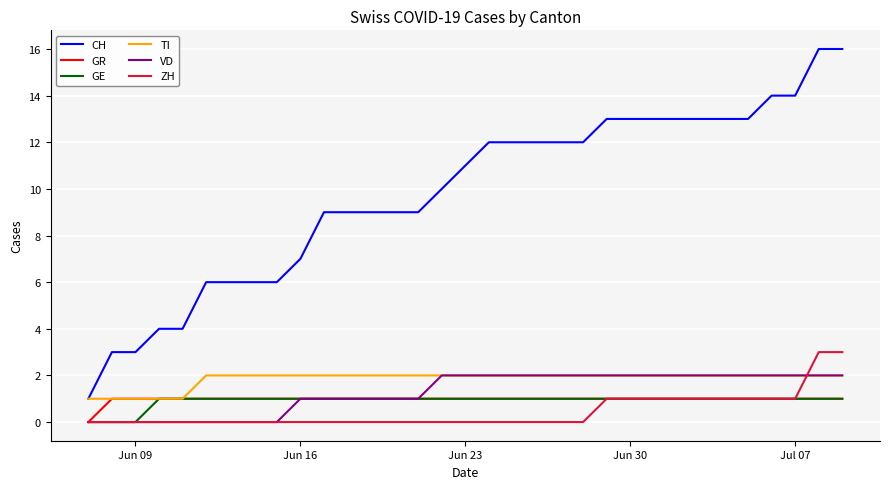

How many ZH values are between 0 and 1?

31